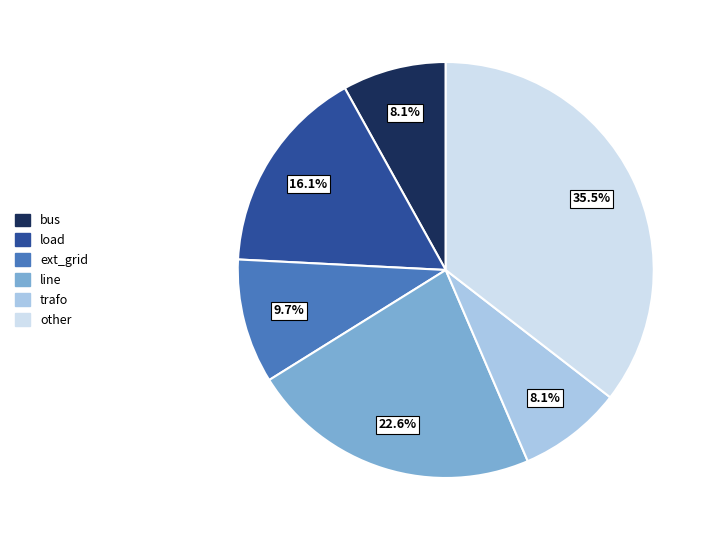

What percentage is the trafo slice, to the nearest percent?

8%